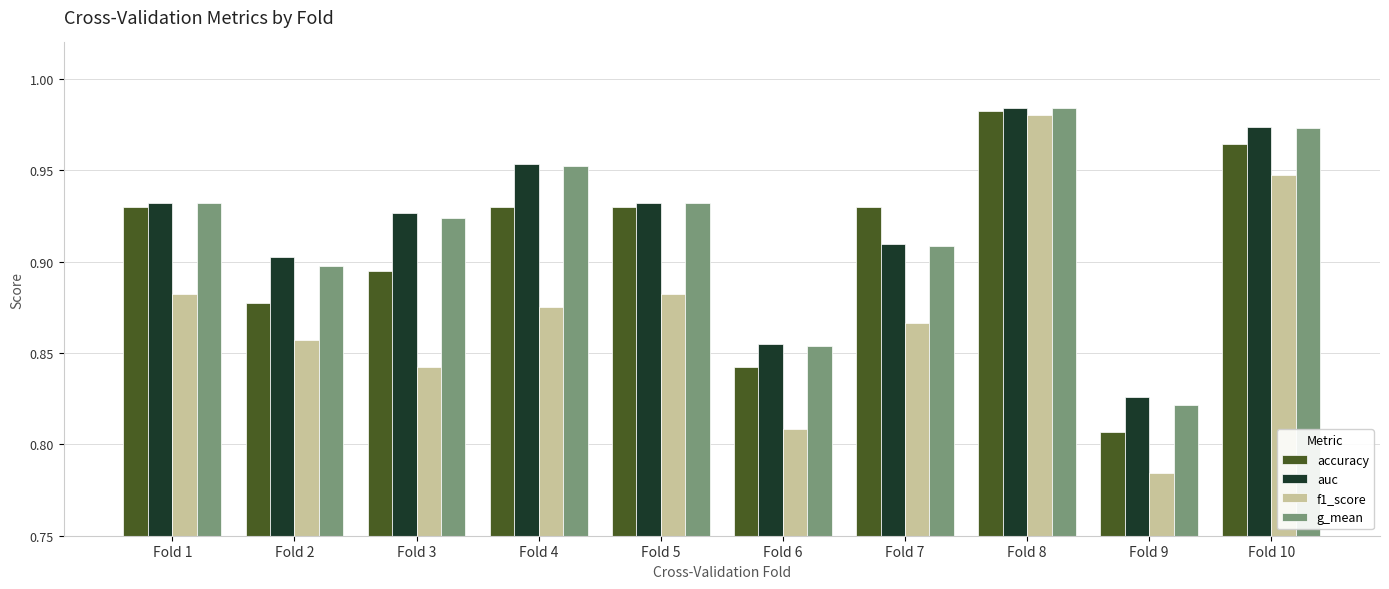

Which category has the lowest value across all series?

Fold 9